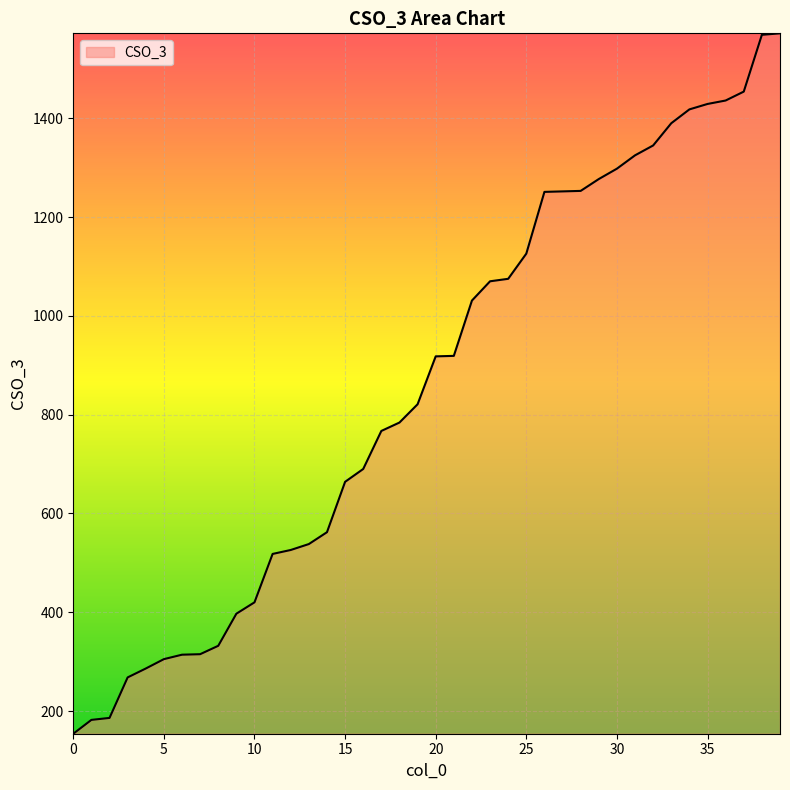

What is the greatest value displayed?

1572